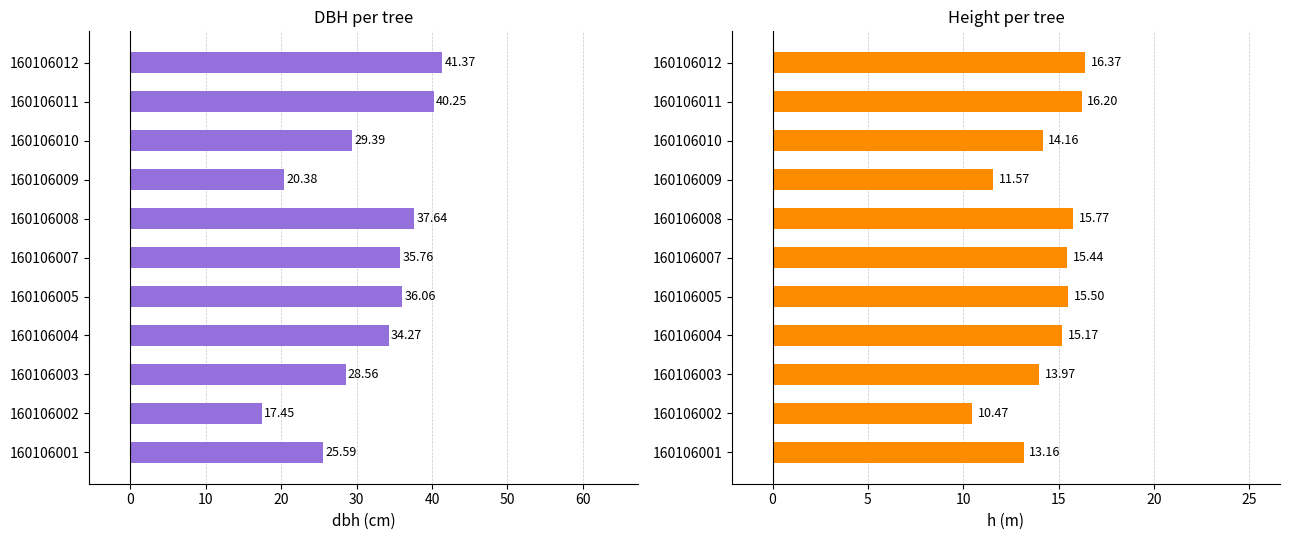

Which series changed the most between 160106003 and 160106008?

dbh (cm)